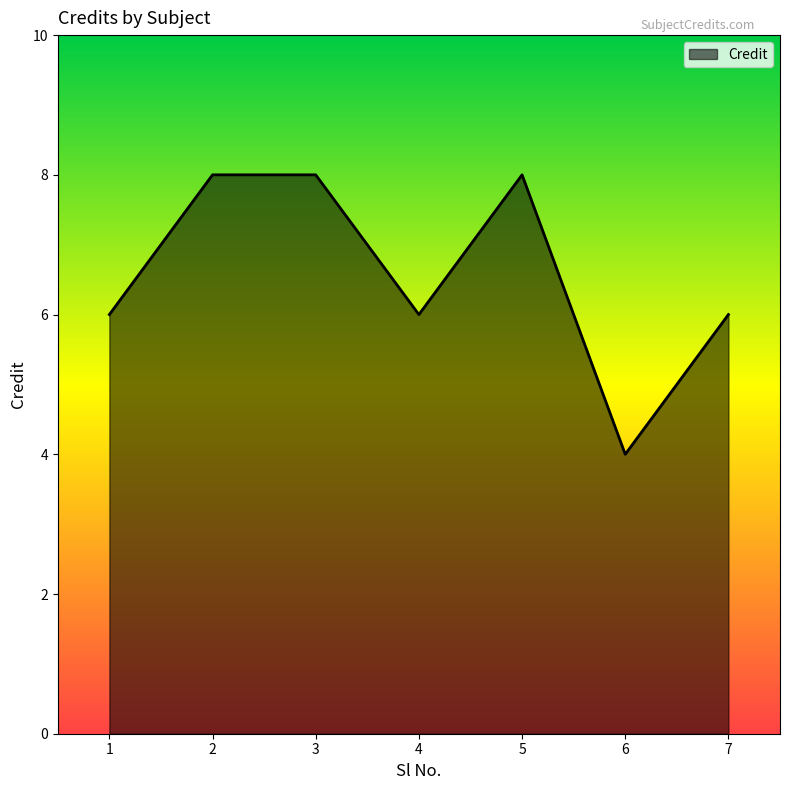

Count the values in the range 6 to 8.

6